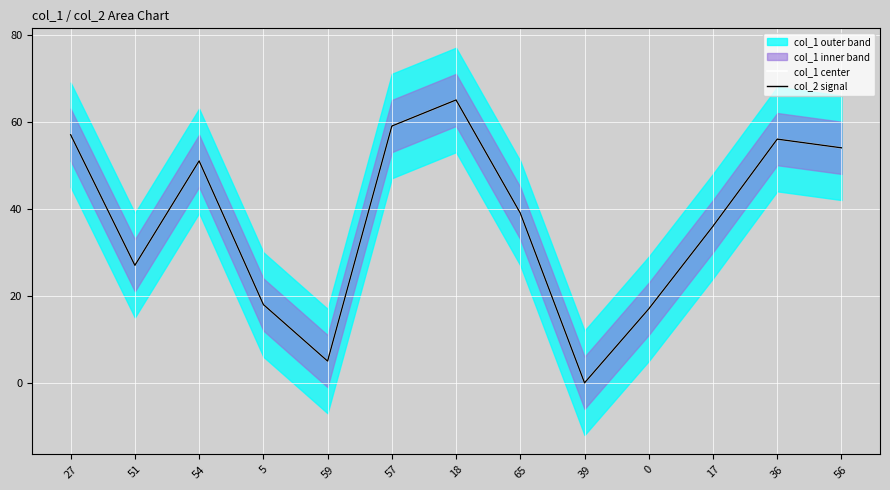

What is the difference between the maximum and minimum values in the col_2 signal series?

65